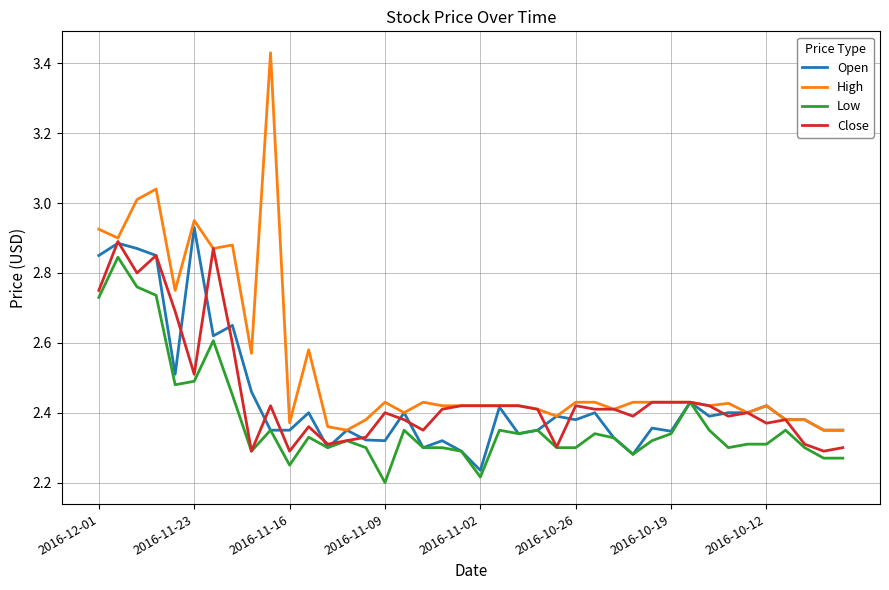

Which series has the largest range (max minus min)?

High